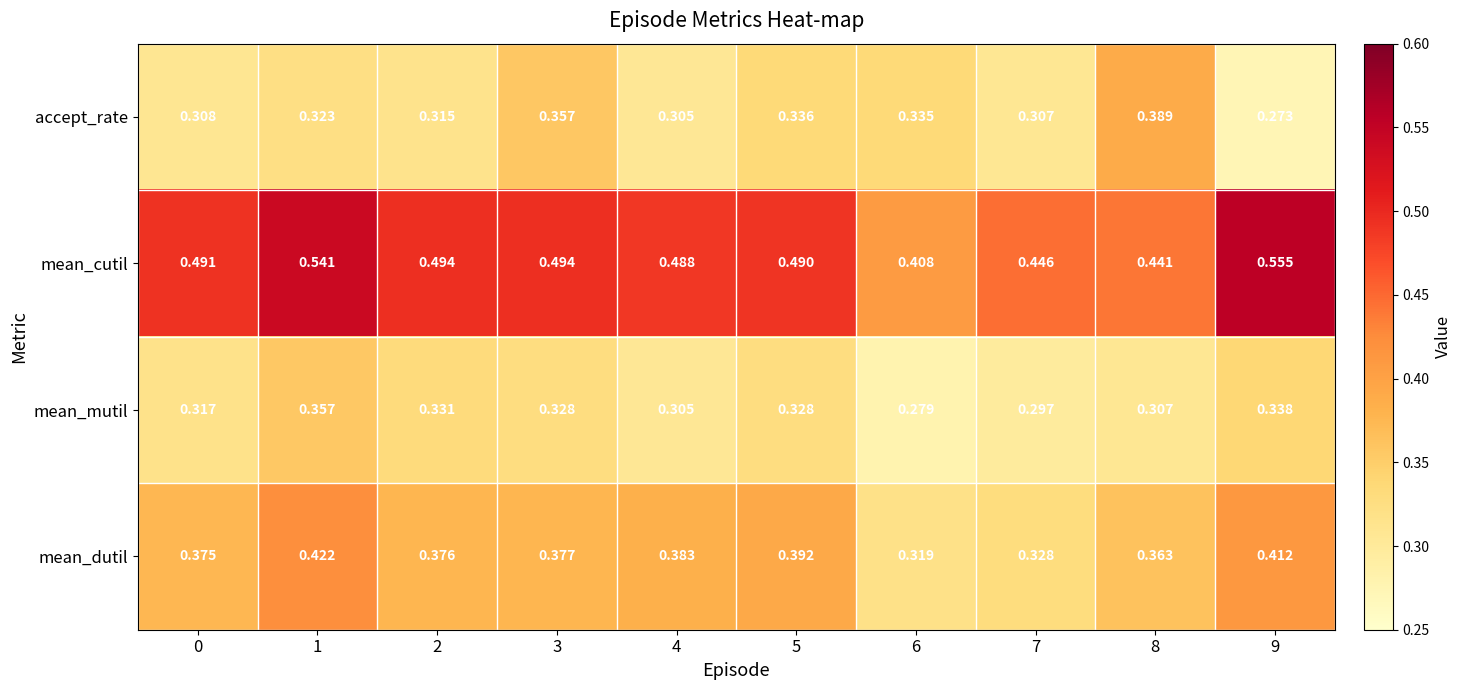

Which series has the largest total across all categories?

mean_cutil